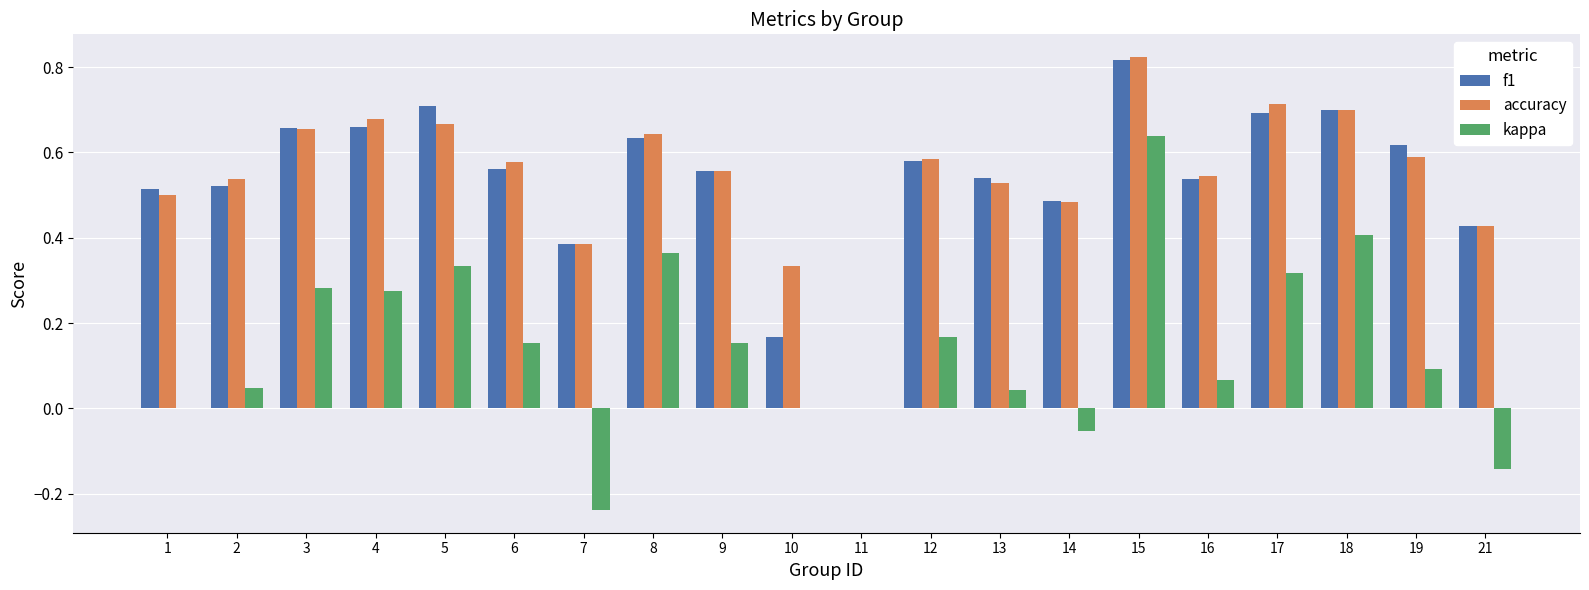

The value of kappa at 12 is 0.3. True or false?

False